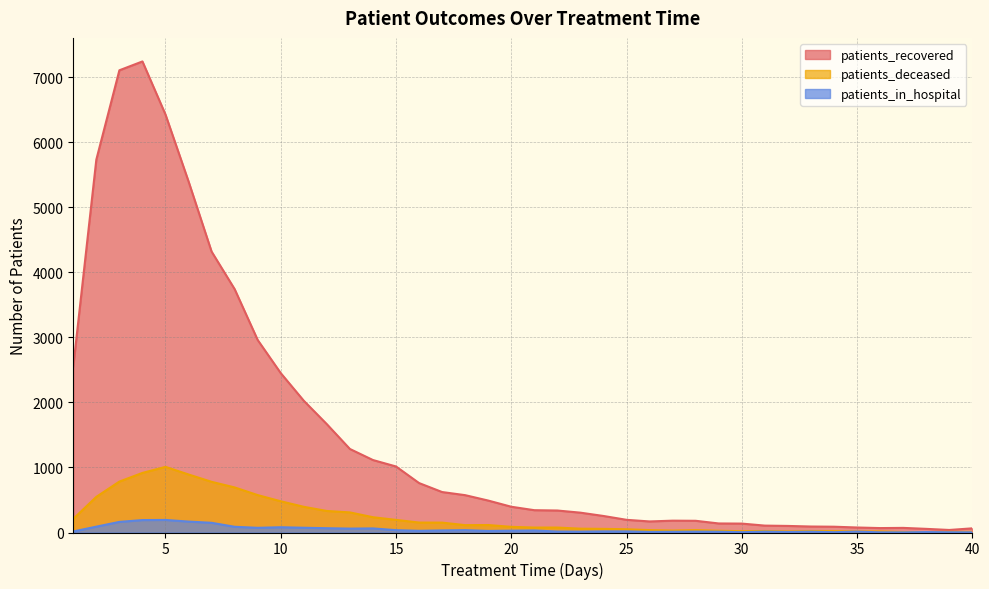

Reading left to right, what are all the values shown in this chart?

patients_recovered: 2553	5732	7105	7241	6425	5397	4318	3741	2959	2450	2025	1665	1284	1114	1015	760	622	574	491	396	343	338	305	254	195	170	182	180	139	137	106	101	92	89	77	68	71	56	39	64
patients_deceased: 210	548	783	916	1009	892	779	693	575	480	395	331	309	235	194	153	152	113	115	87	76	76	59	56	50	37	30	37	27	20	23	17	22	21	16	17	7	7	10	10
patients_in_hospital: 16	90	163	191	193	168	149	88	72	81	73	66	60	63	36	26	32	36	24	28	31	15	13	17	17	9	11	13	12	5	13	8	12	5	13	3	2	7	4	3